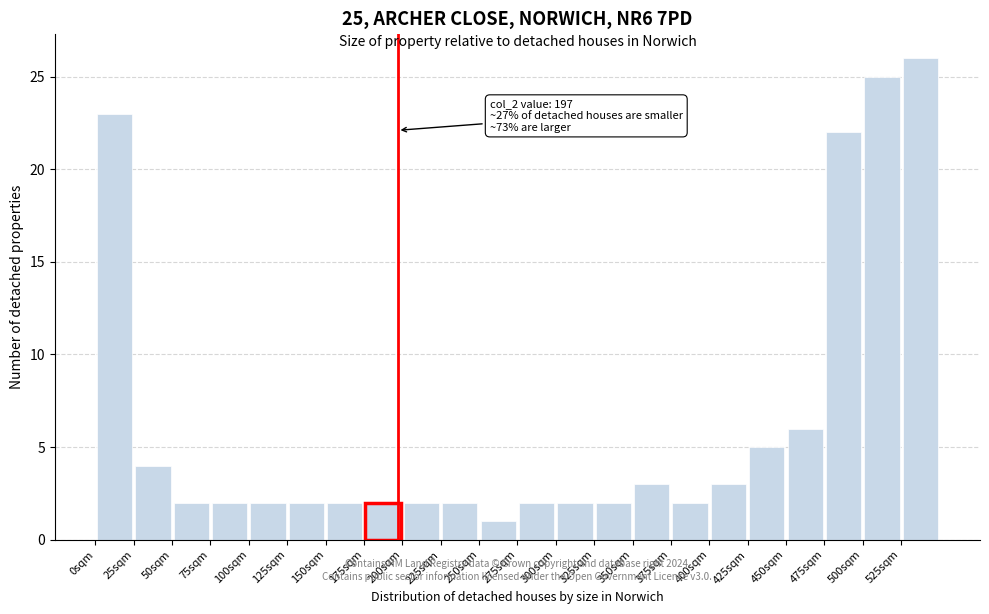

Over which range of the x-axis is the bar tallest?

525 to 550